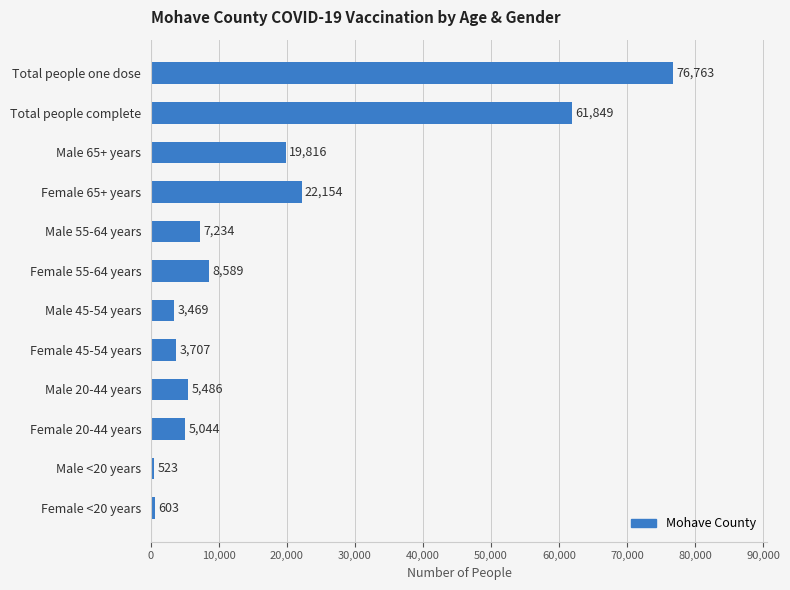

Reading bottom to top, extract all data points from this chart.

603	523	5044	5486	3707	3469	8589	7234	22154	19816	61849	76763